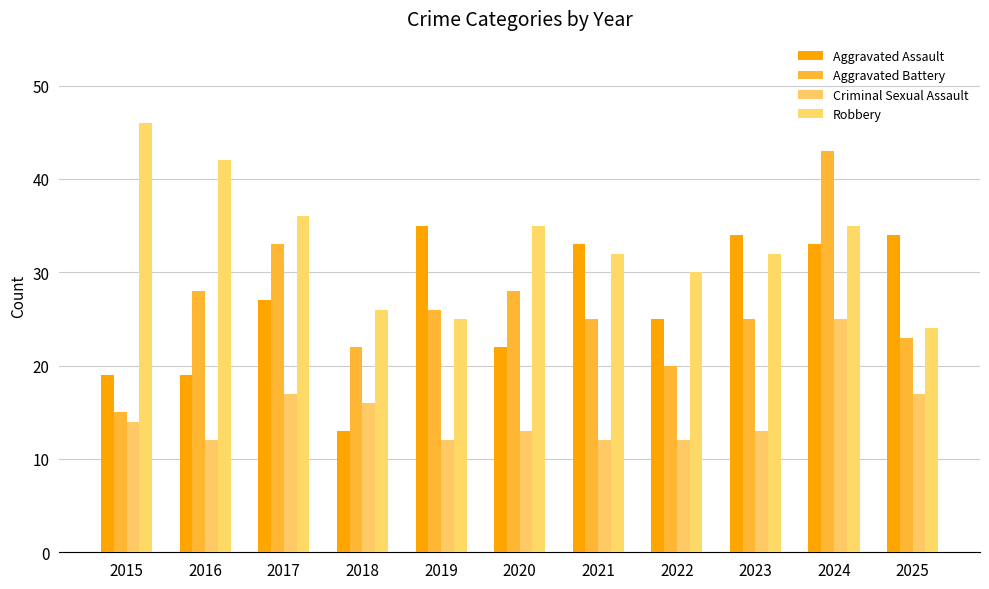

What is the lowest value of the Robbery series?

24